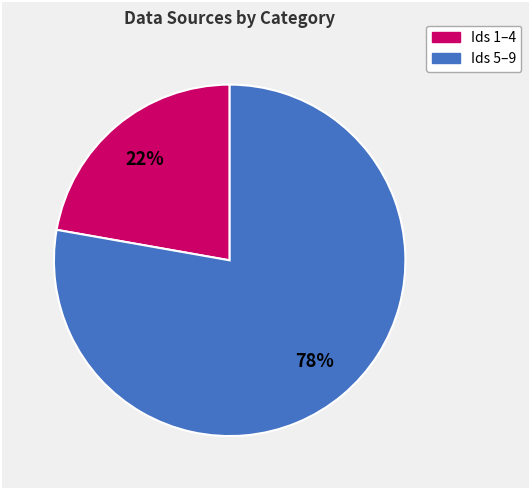

To the nearest percent, what is the difference between the largest and smallest slice percentages?

56%